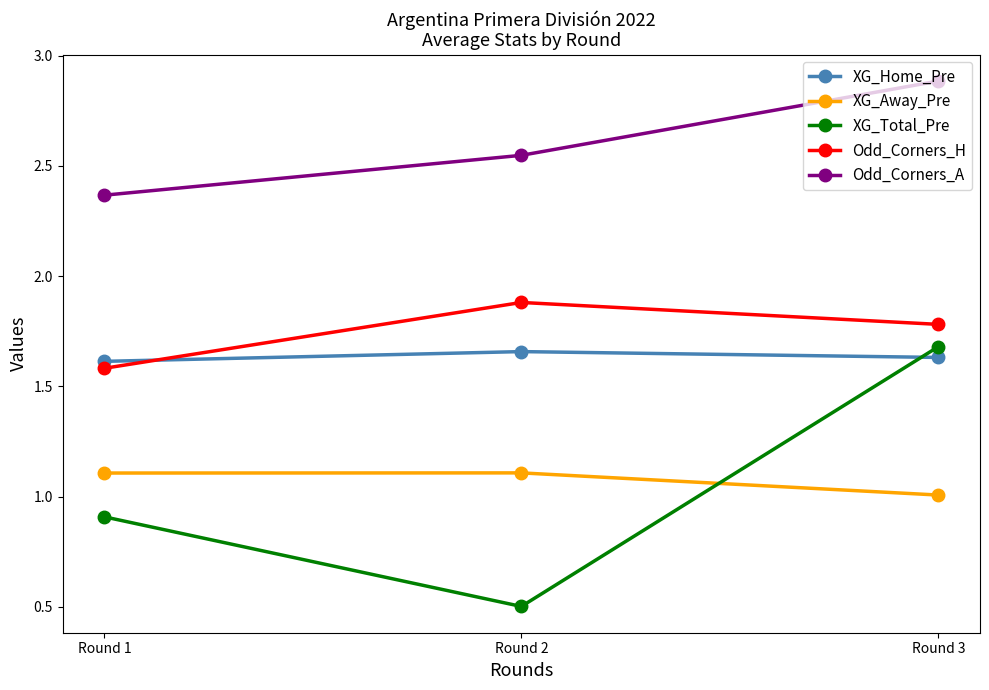

What is the sum of the XG_Away_Pre values at Round 1 and Round 3?

2.1